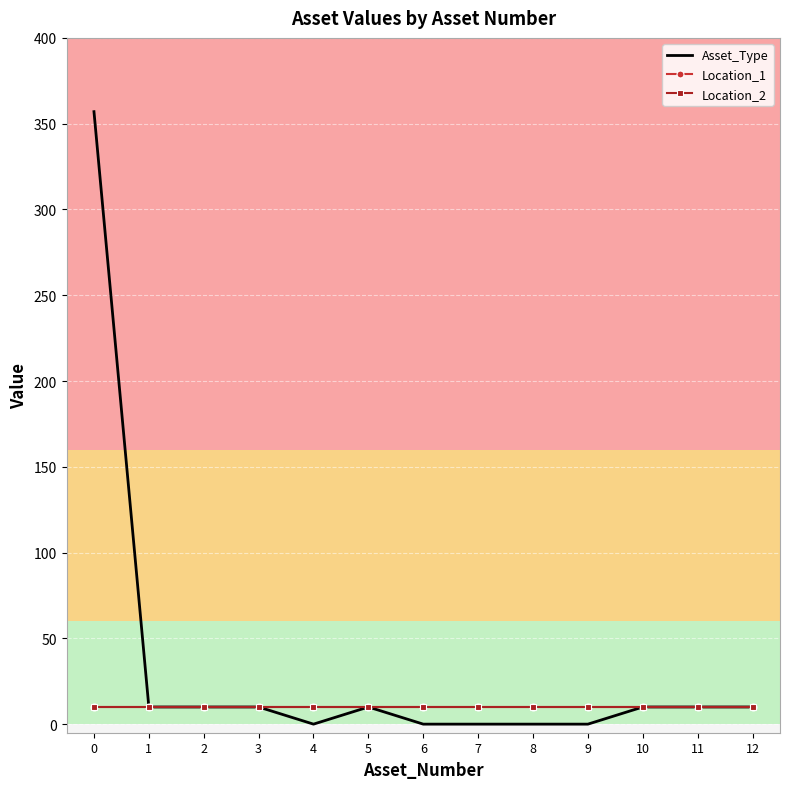

What is the difference between the second highest and minimum values in the Asset_Type series?

10